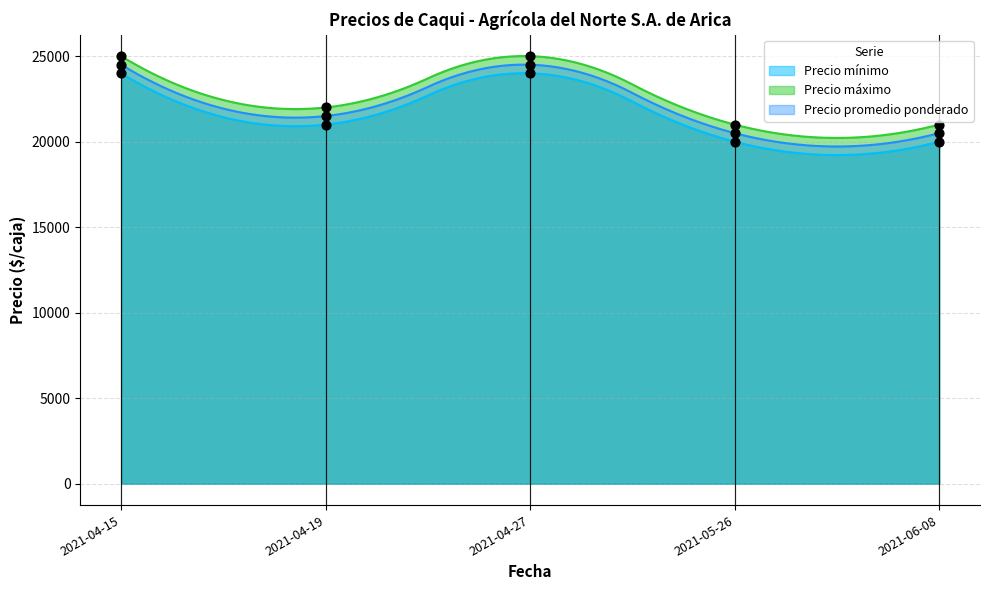

What is the total value across all series at 2021-04-27?

73500